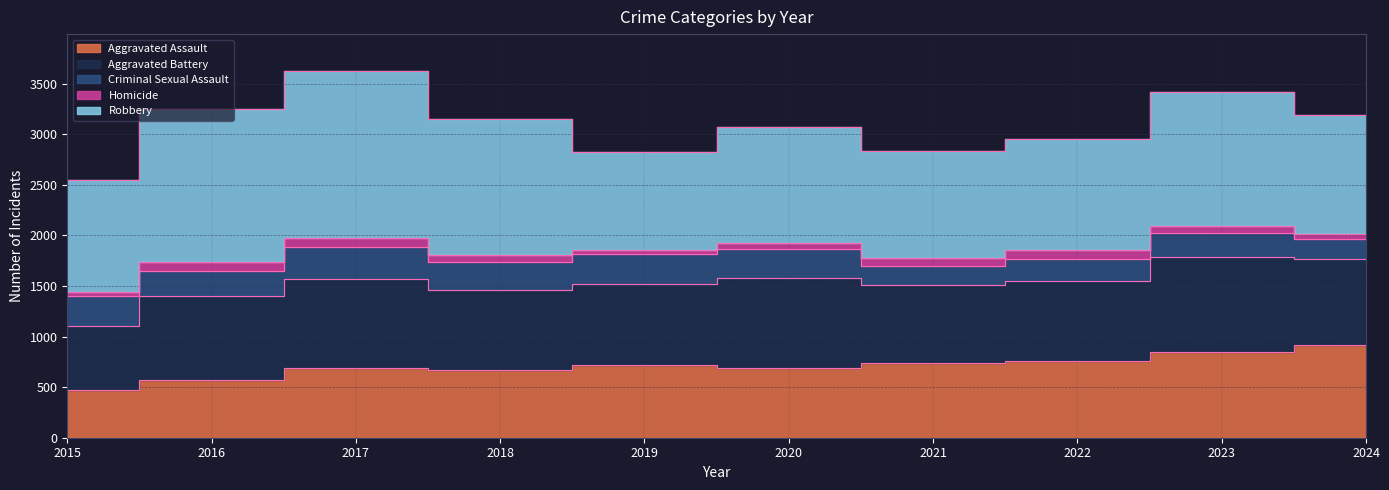

Between 2015 and 2021, which series saw the biggest shift?

Aggravated Assault